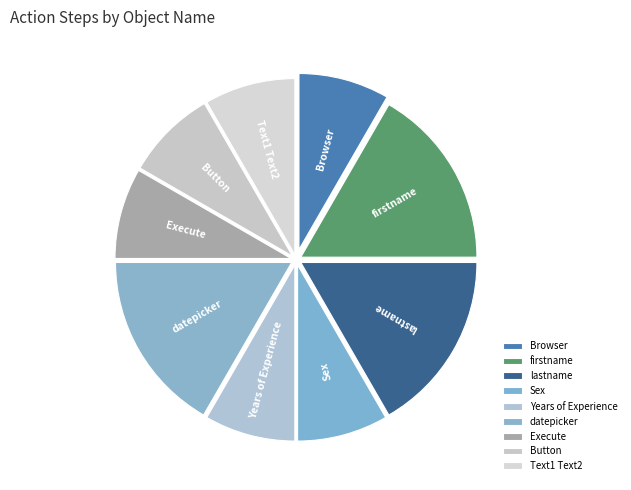

What is the ratio of the value at firstname to the value at Years of Experience?

2.0